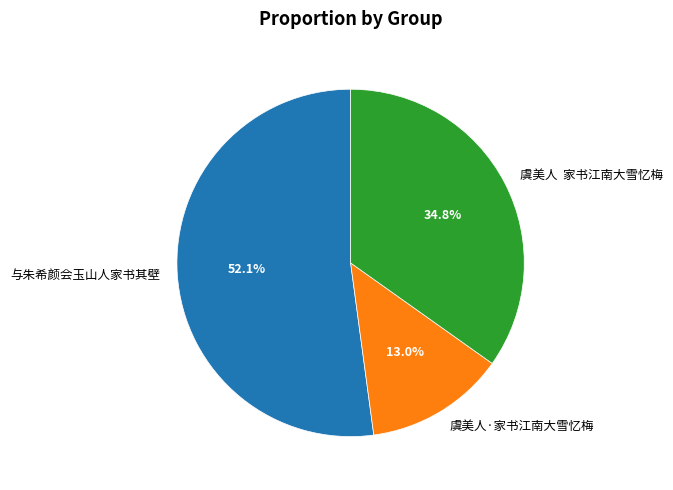

Does 与朱希颜会玉山人家书其壁 account for over 50% of the chart?

Yes